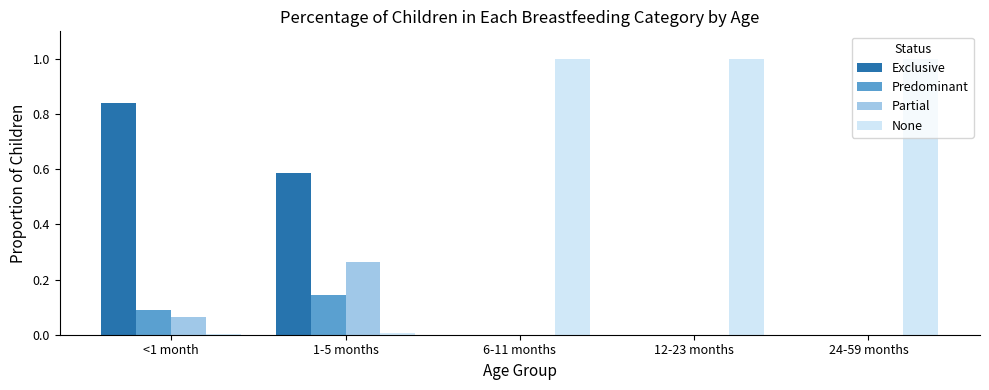

Between 1-5 months and 6-11 months, which series saw the biggest shift?

None